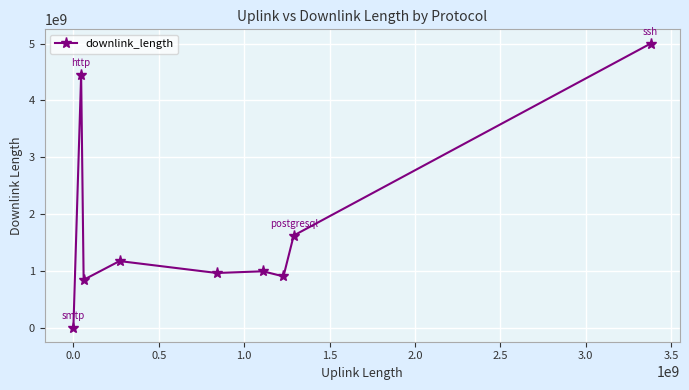

What is the maximum value shown in the chart?

5000479827